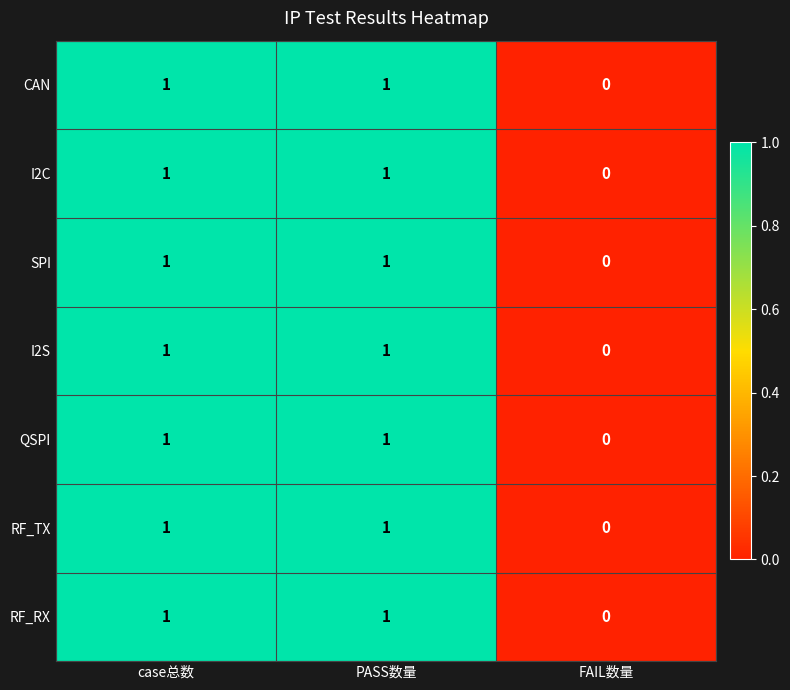

Reading left to right, list all the values displayed in this chart.

CAN: case总数=1	PASS数量=1	FAIL数量=0
I2C: case总数=1	PASS数量=1	FAIL数量=0
SPI: case总数=1	PASS数量=1	FAIL数量=0
I2S: case总数=1	PASS数量=1	FAIL数量=0
QSPI: case总数=1	PASS数量=1	FAIL数量=0
RF_TX: case总数=1	PASS数量=1	FAIL数量=0
RF_RX: case总数=1	PASS数量=1	FAIL数量=0